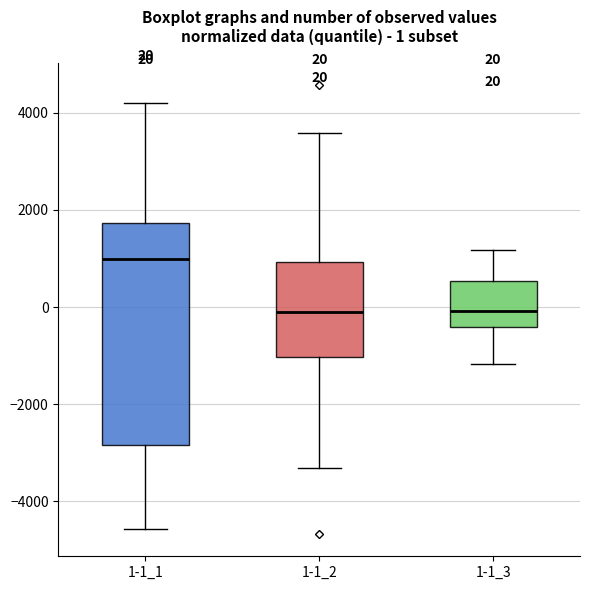

Which box is the tallest, from its lower edge to its upper edge?

1-1_1